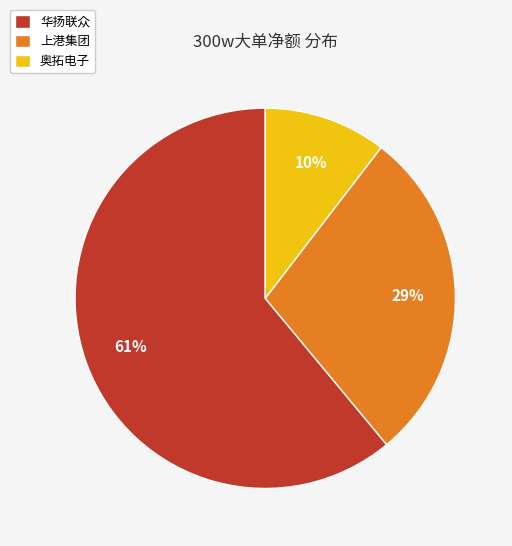

To the nearest percent, what portion does 上港集团 represent?

29%